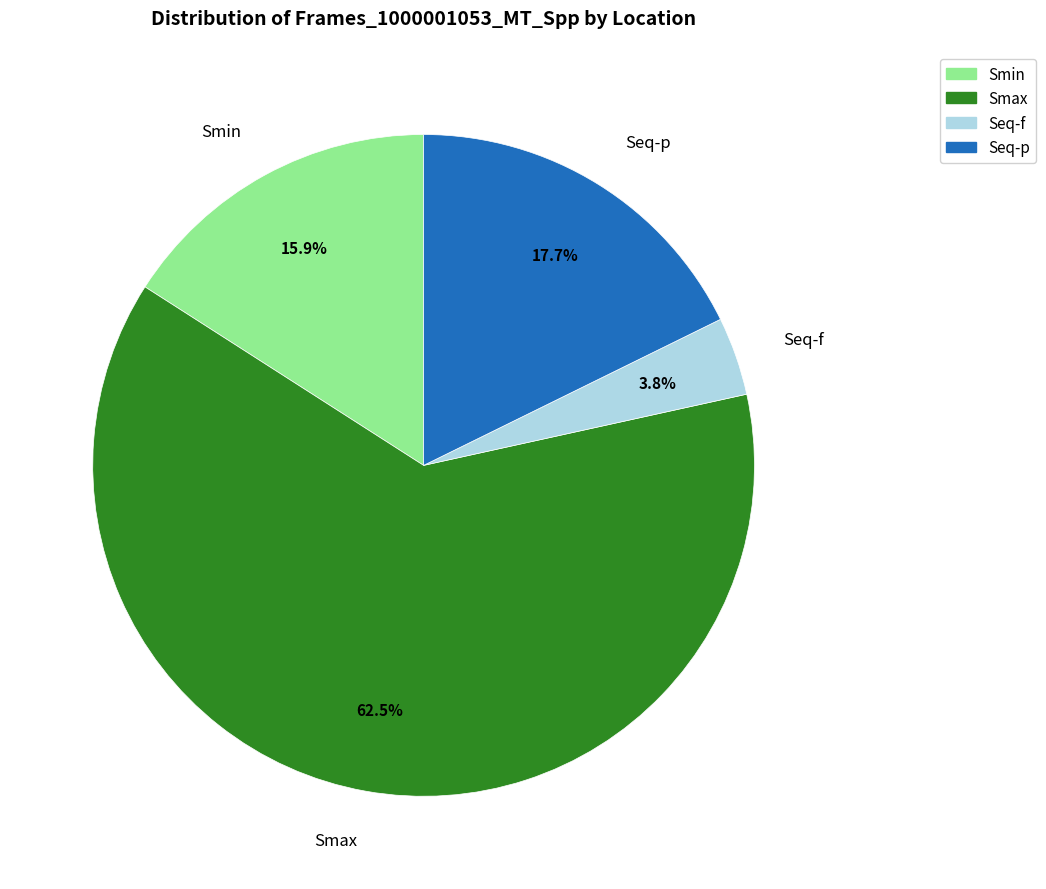

What is the largest slice in the pie chart?

Smax